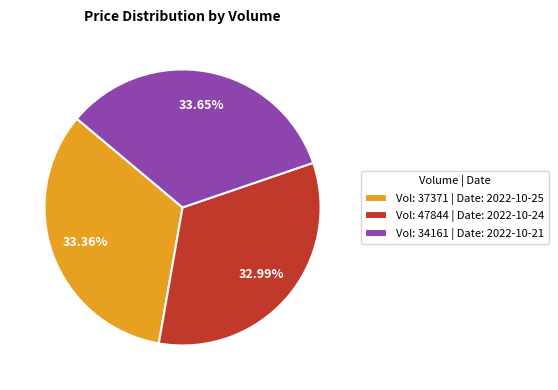

Does any single category account for the majority?

No